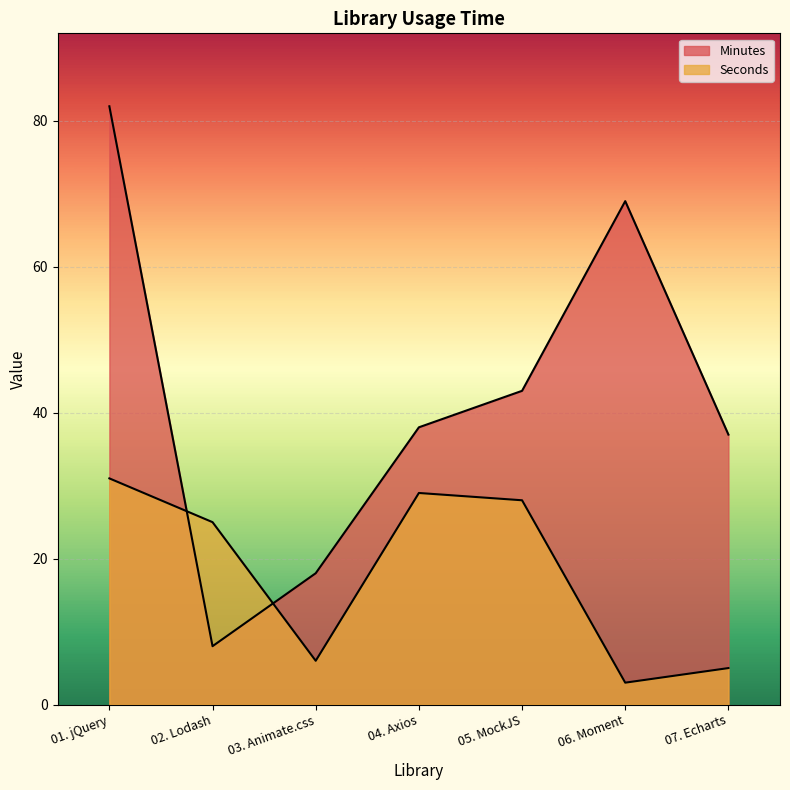

How many lines are shown in the chart?

2